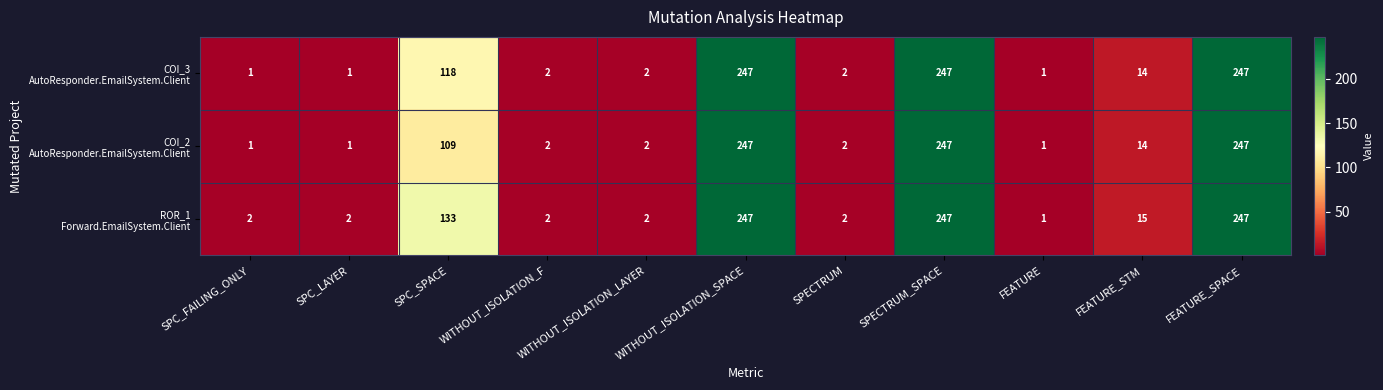

What is the total value across all series at SPC_LAYER?

4